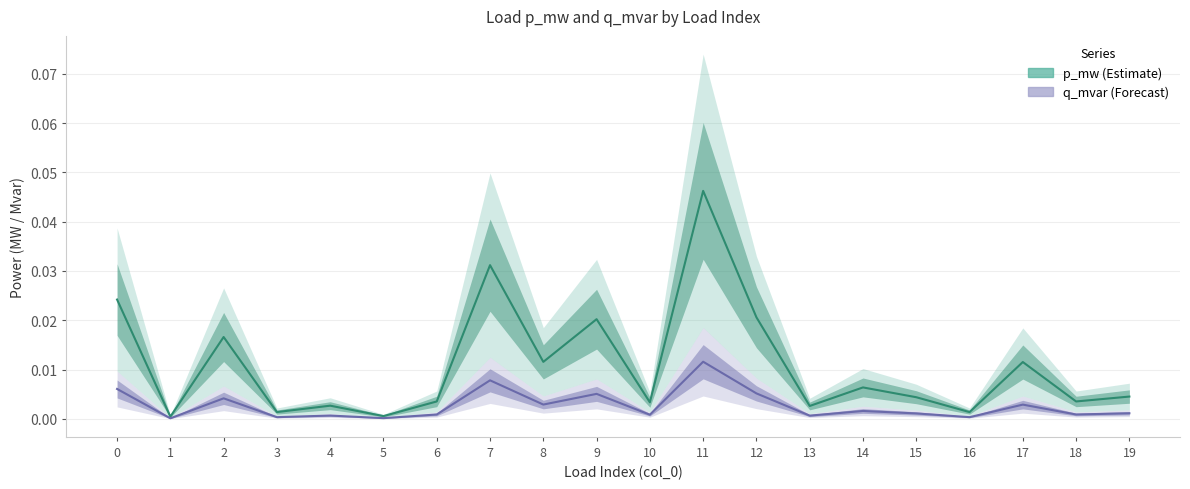

At which category does the chart reach its peak across all series?

11